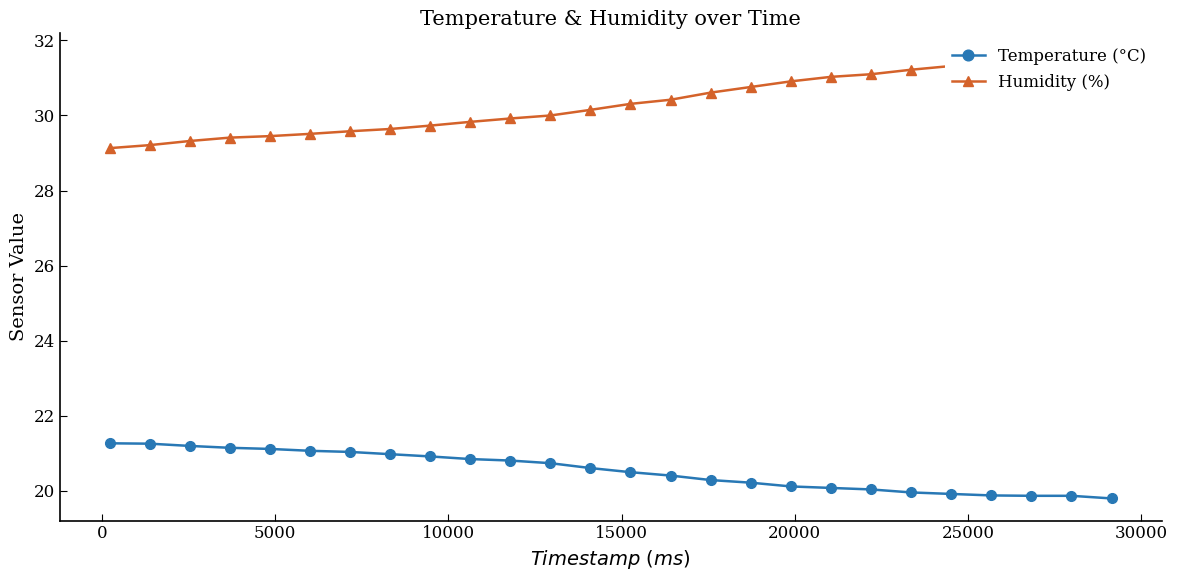

What is the value of the Temperature (°C) point at the 3rd from the left?

21.2